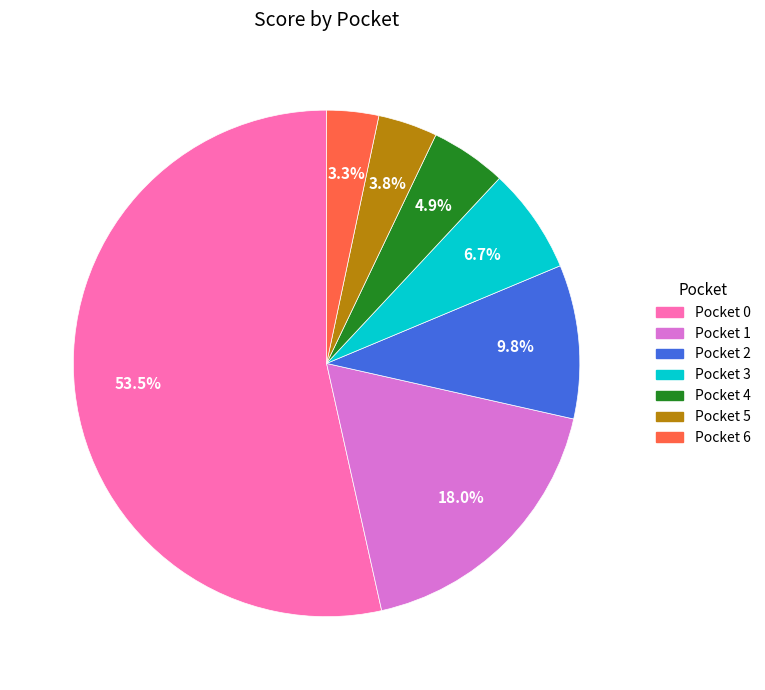

Does any single category account for the majority?

Yes